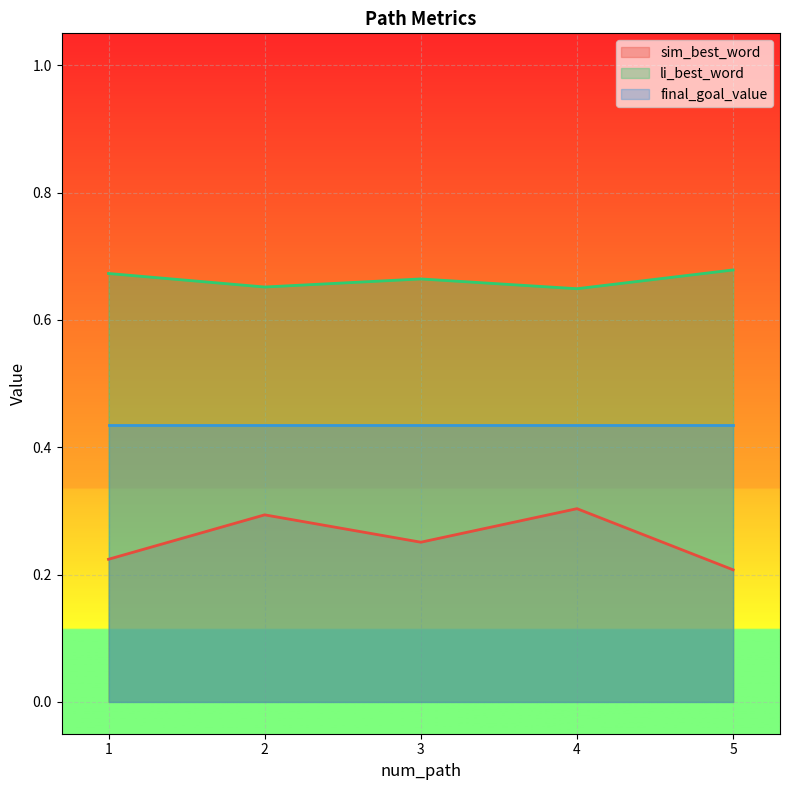

True or false: sim_best_word and li_best_word cross at least once.

False